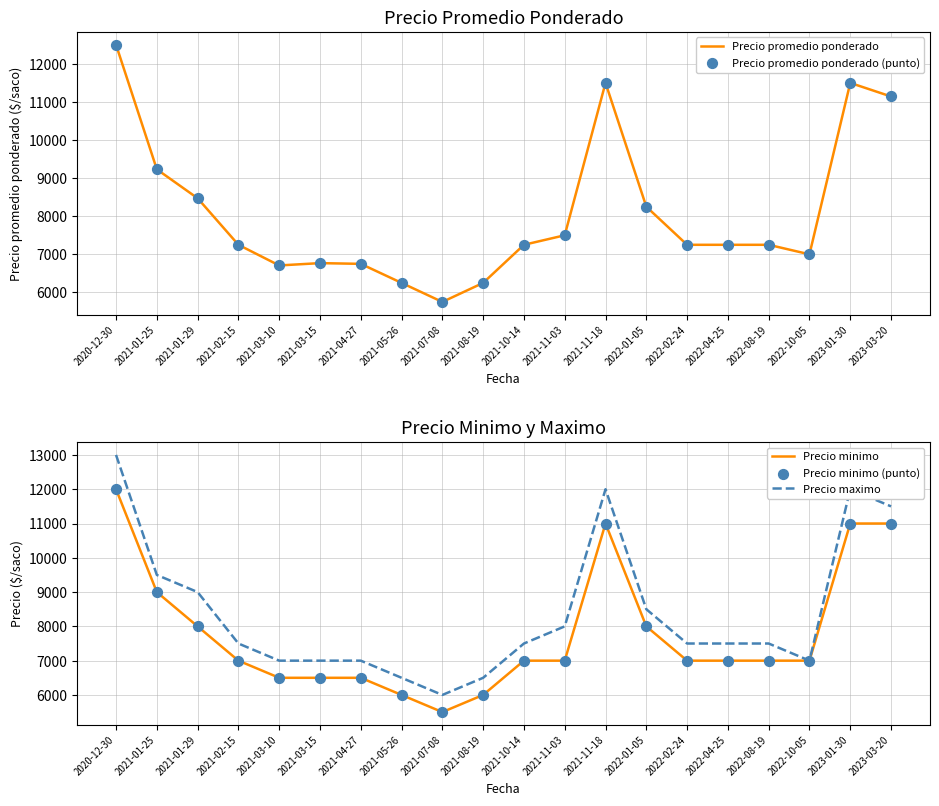

Which series has the largest total across all categories?

Precio maximo